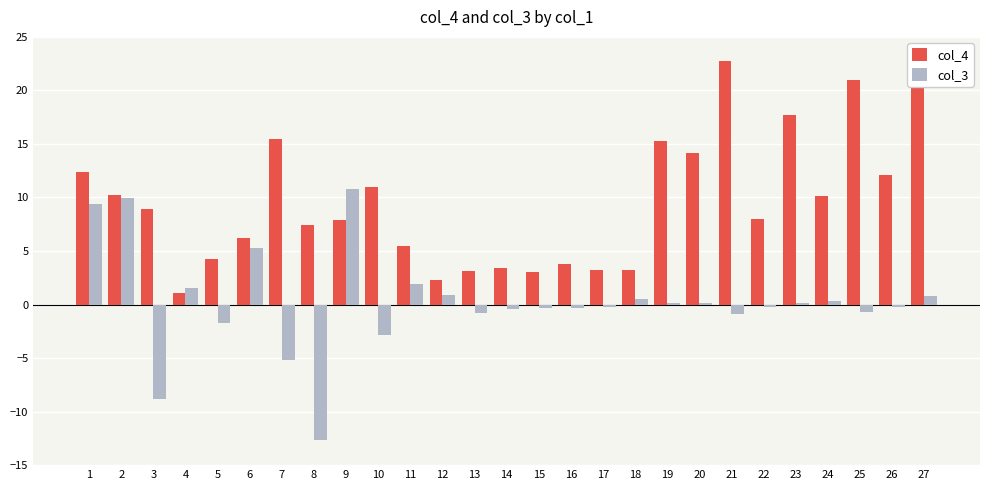

What is the highest value of the col_4 series?

22.8